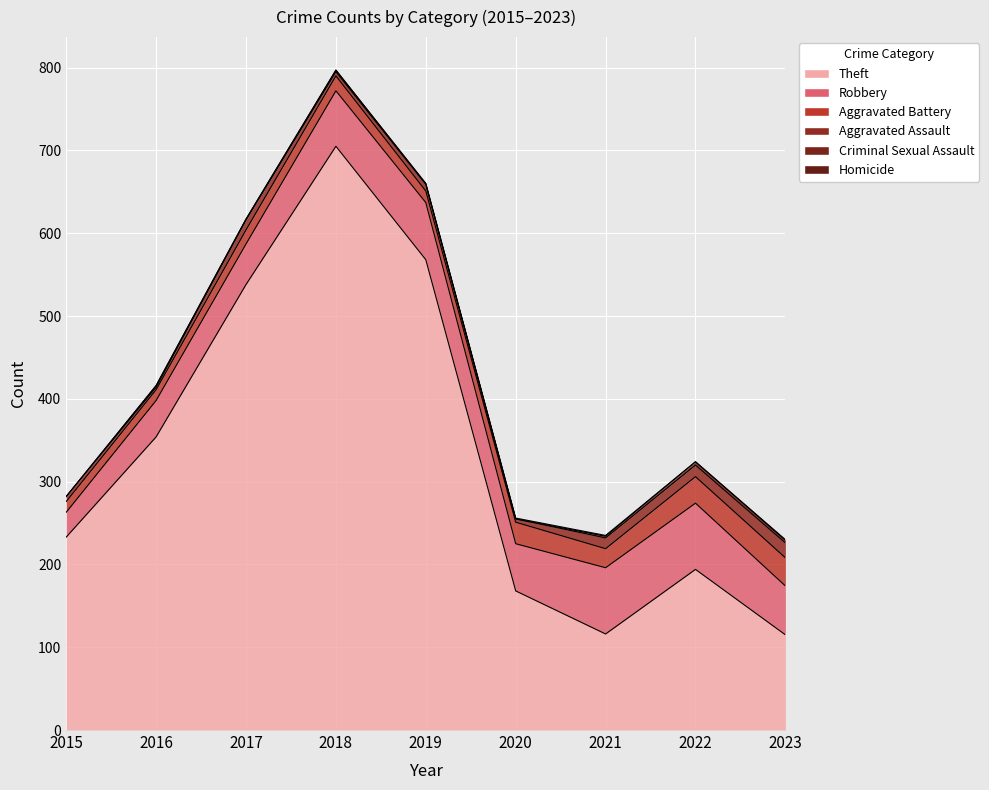

True or false: Theft and Criminal Sexual Assault intersect in this chart.

False